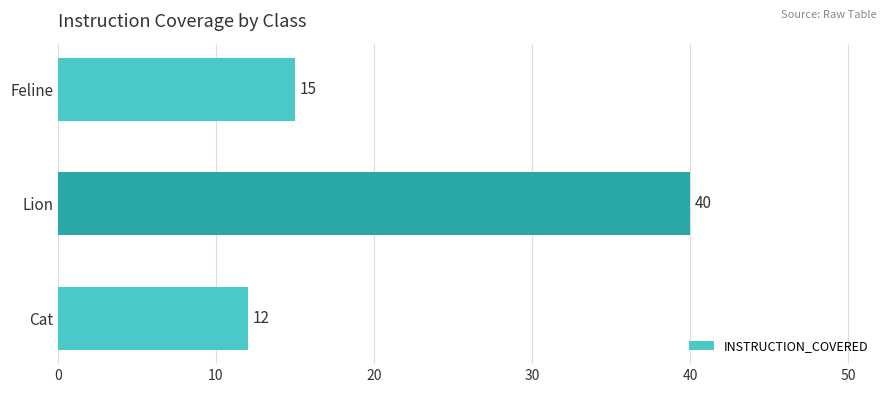

Reading bottom to top, extract all data points from this chart.

12	40	15